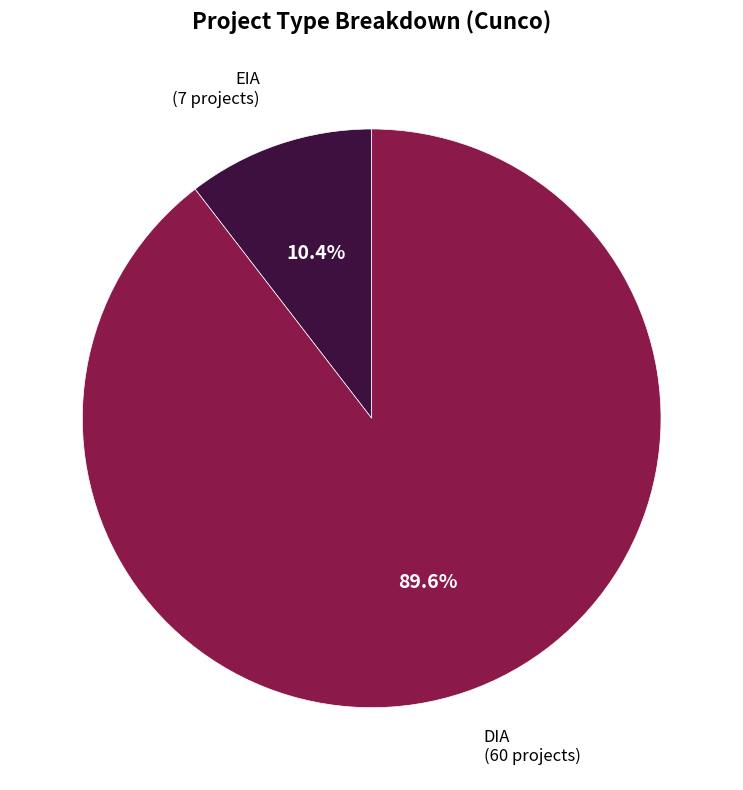

To the nearest percent, what is the difference between the largest and smallest slice percentages?

79%